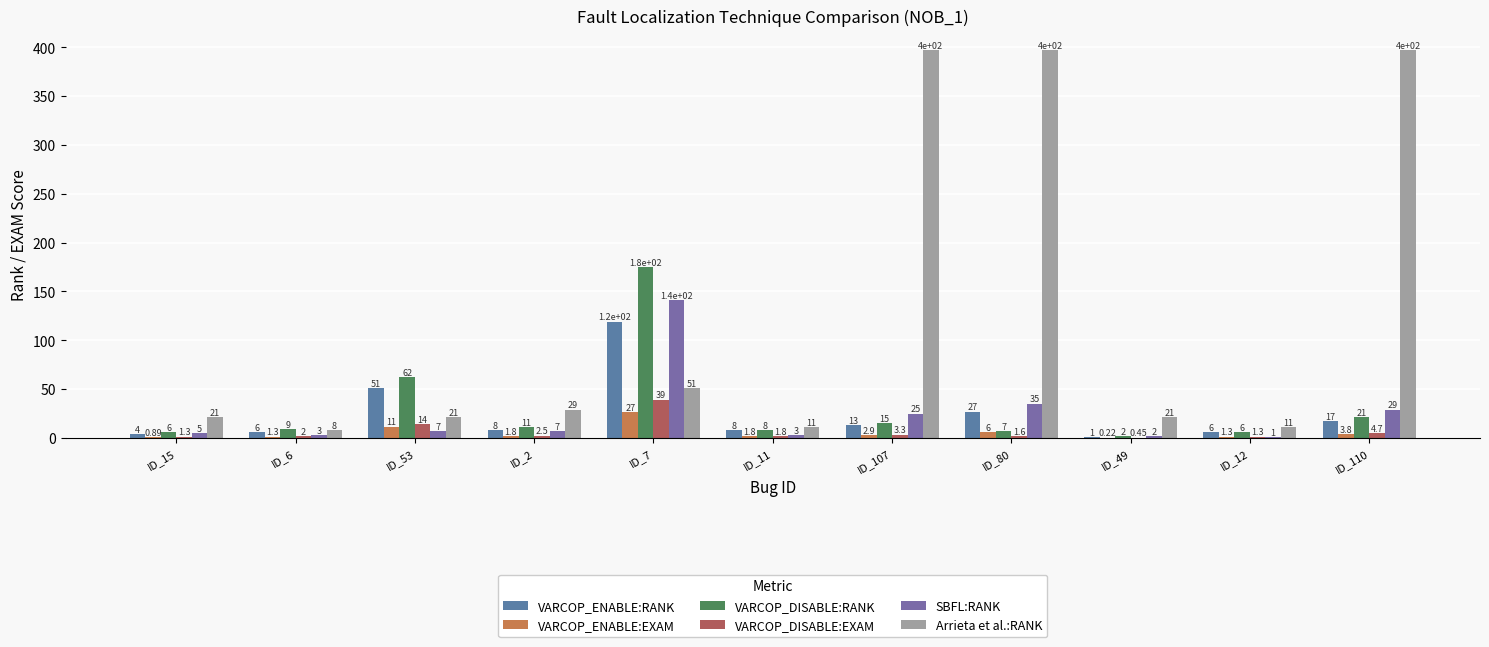

Where is Arrieta et al.:RANK nearest to the value 202?

ID_7